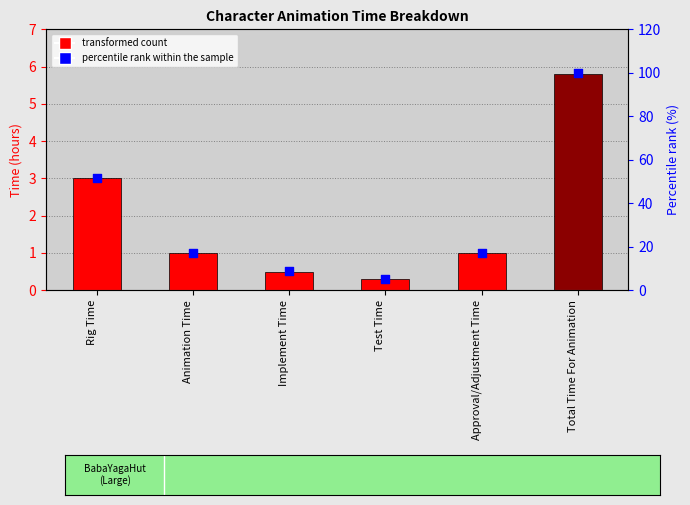

Which series contains the lowest Y value?

Time (hours)